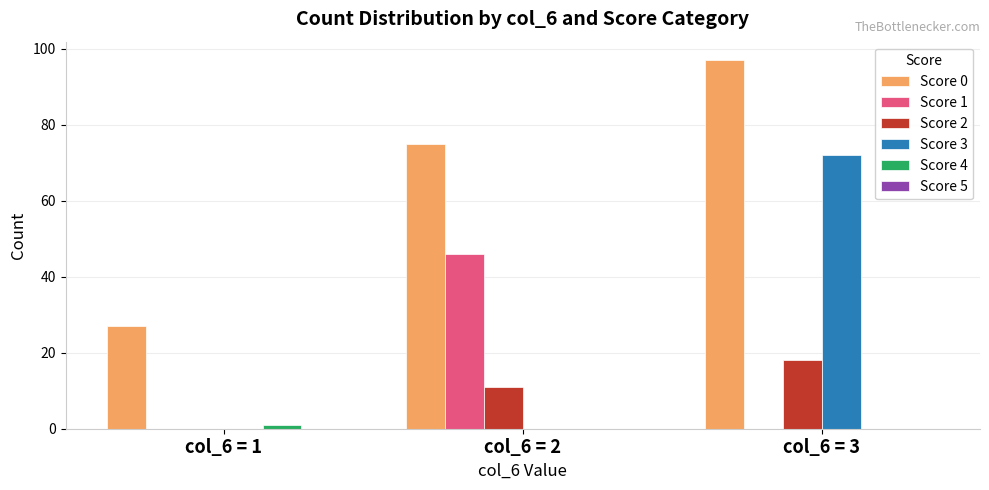

The Score 2 series shows 10 at col_6 = 1. True or false?

False